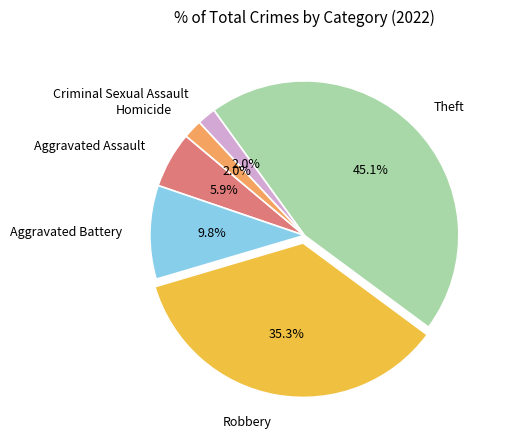

To the nearest percent, what portion does Robbery represent?

35%